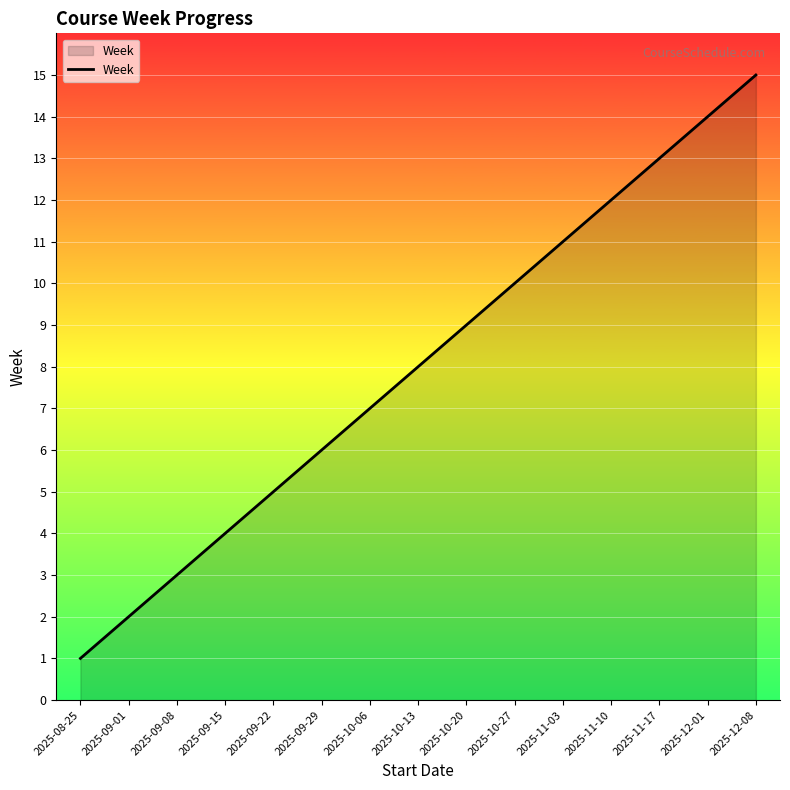

True or false: there are more than 1 points higher than both neighbors.

False